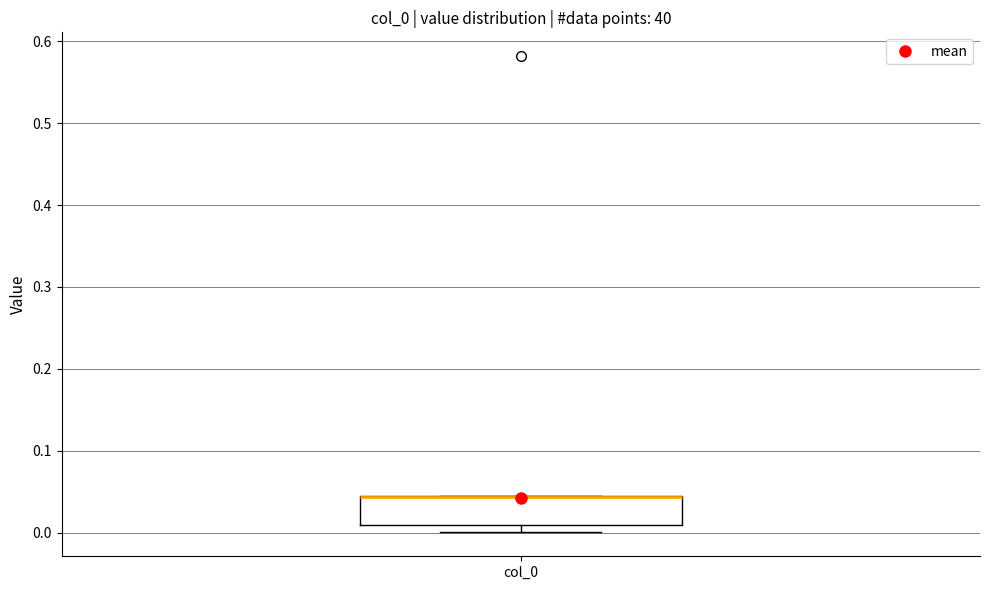

Read this box plot against the y-axis: the position of the median line, the range covered by the box, and the ends of both whiskers. The values are not printed on the chart, so give them approximately, as read against the axis.

median 0.04 (drawn on the box's upper edge), box 0.01 to 0.04, whiskers 0.00 to 0.04